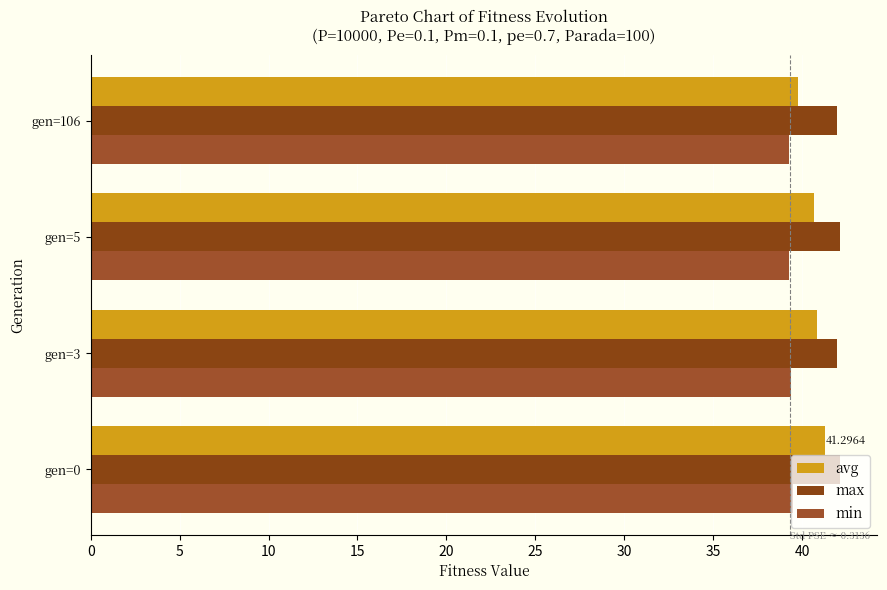

Count the number of data series in this chart.

3